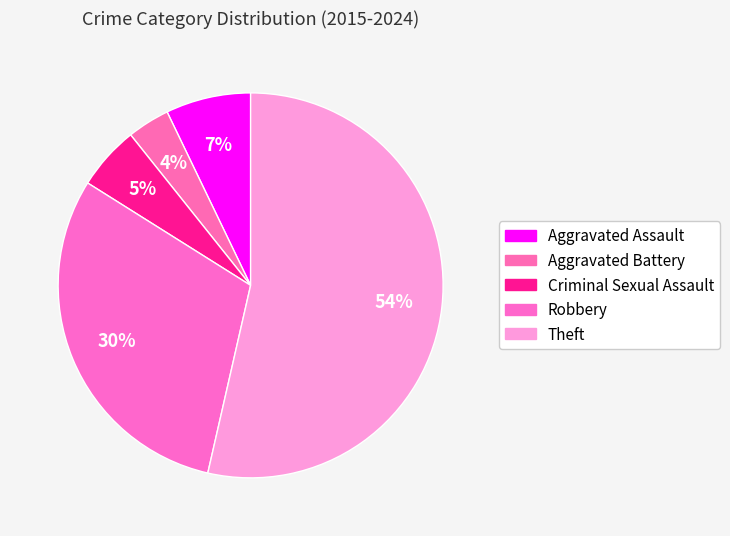

Does any single category account for the majority?

Yes